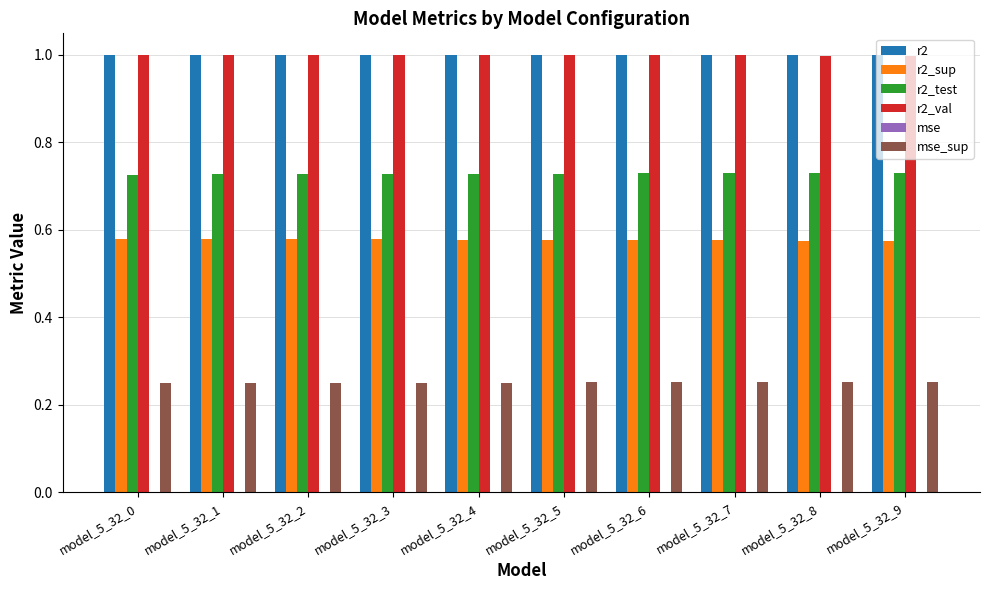

Is it true that r2 equals 1.7 at model_5_32_9?

False